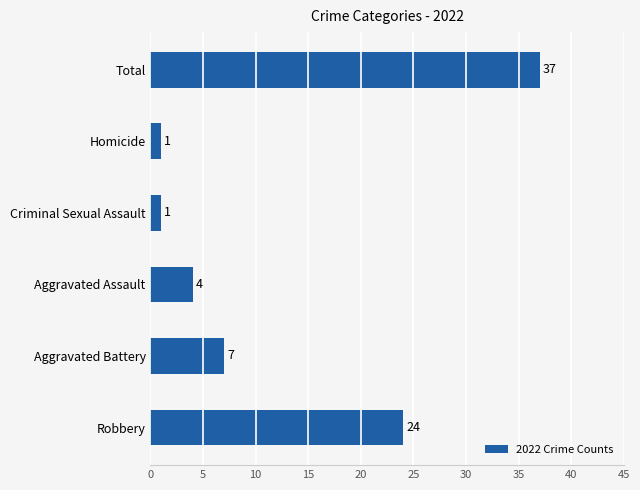

What is the greatest value displayed?

37